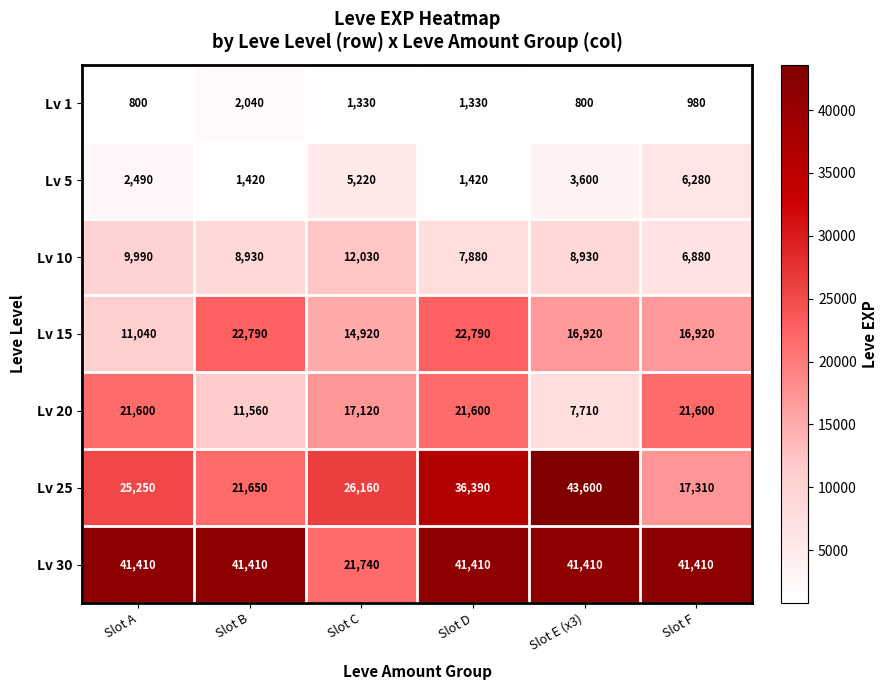

What is the sum of all Lv 30 values?

228790